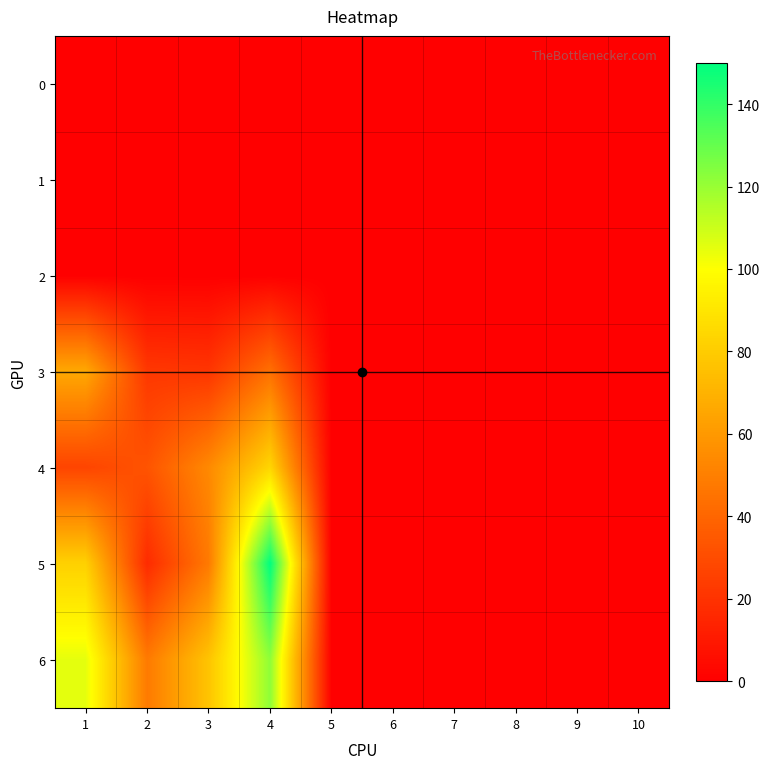

Which series has the largest total across all categories?

6